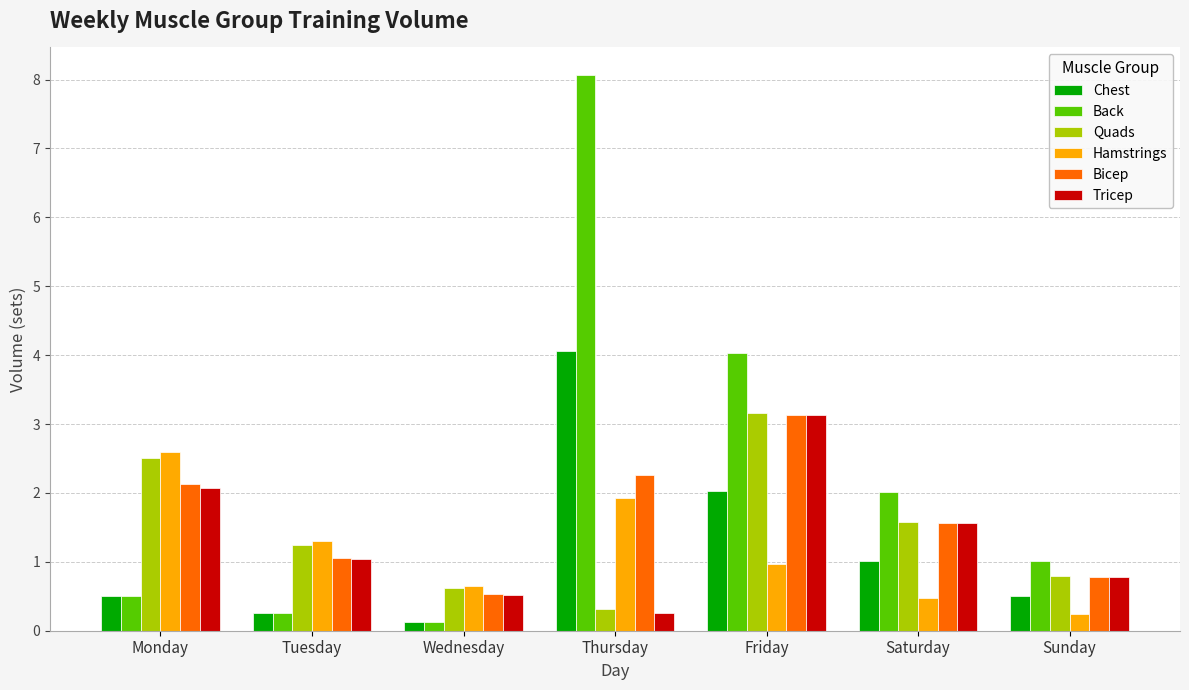

Are the bars grouped side by side (vs. stacked)?

Yes